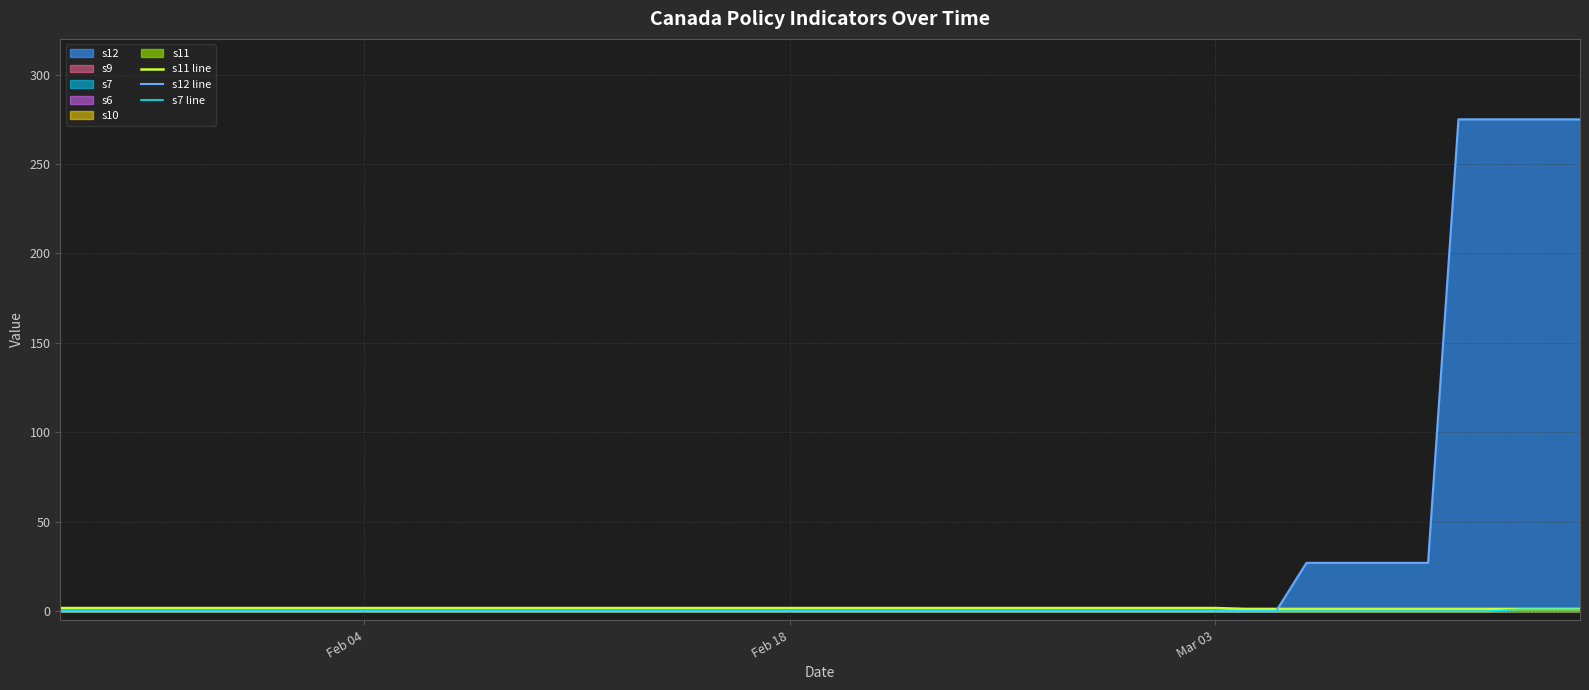

How many positive values does the s7 line series have?

3